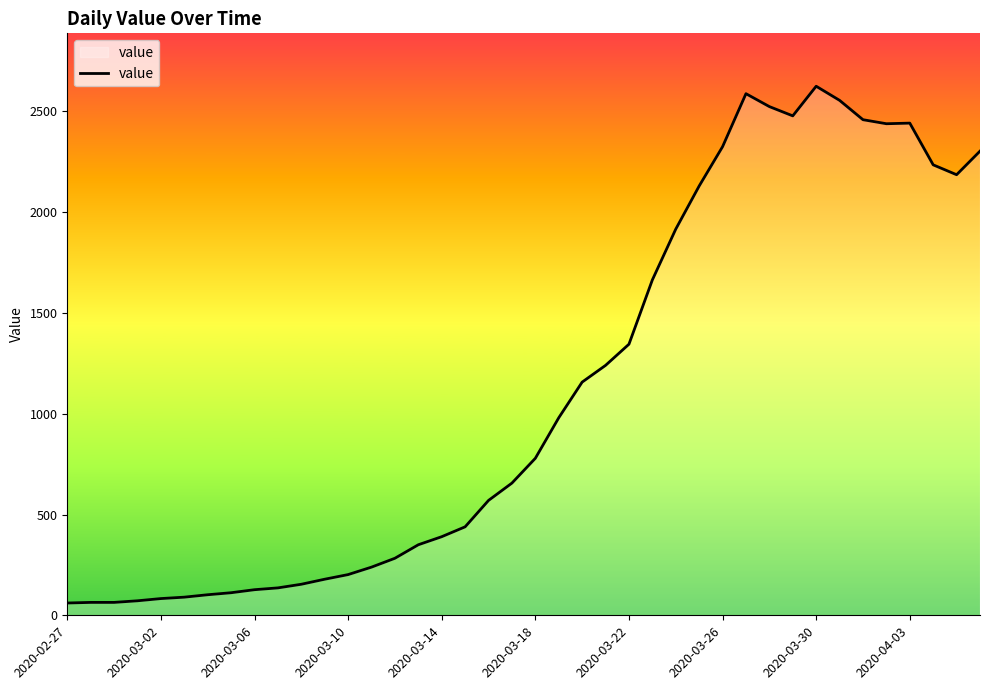

True or false: the data has more than 2 interior local peaks.

True